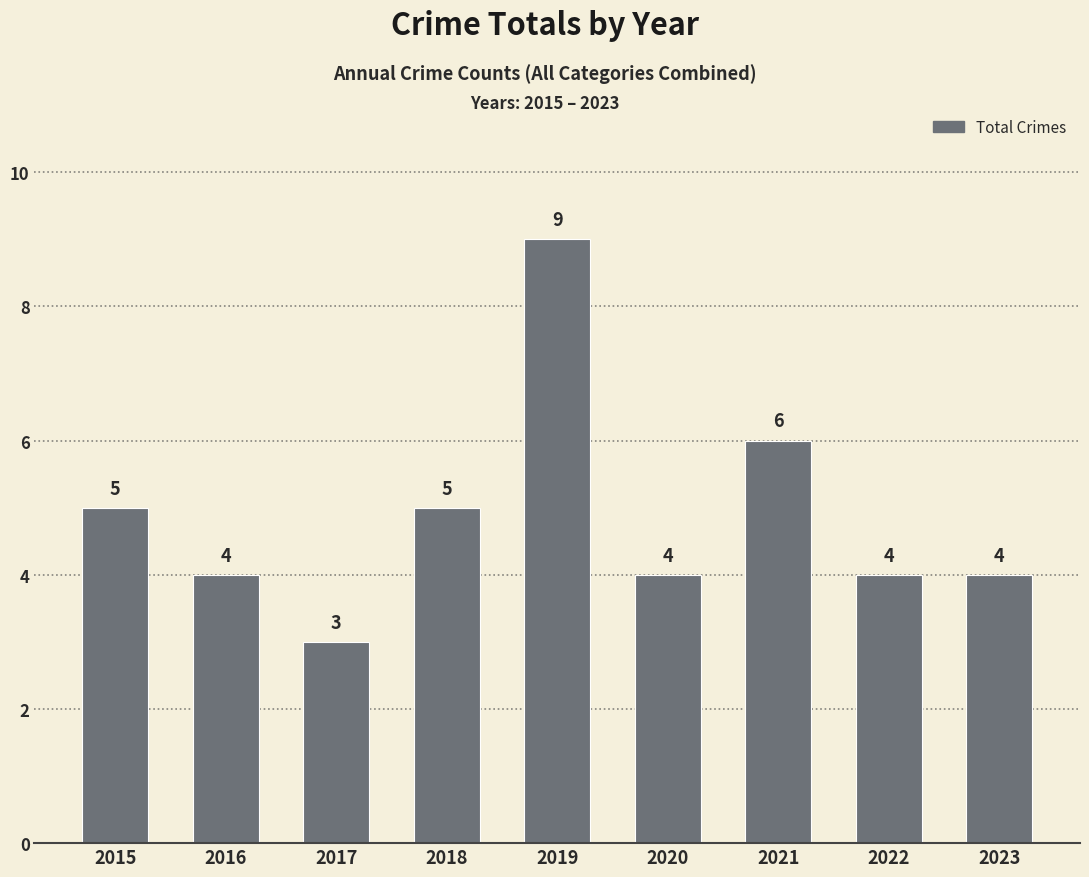

What is the change in value from 2017 to 2018?

+2